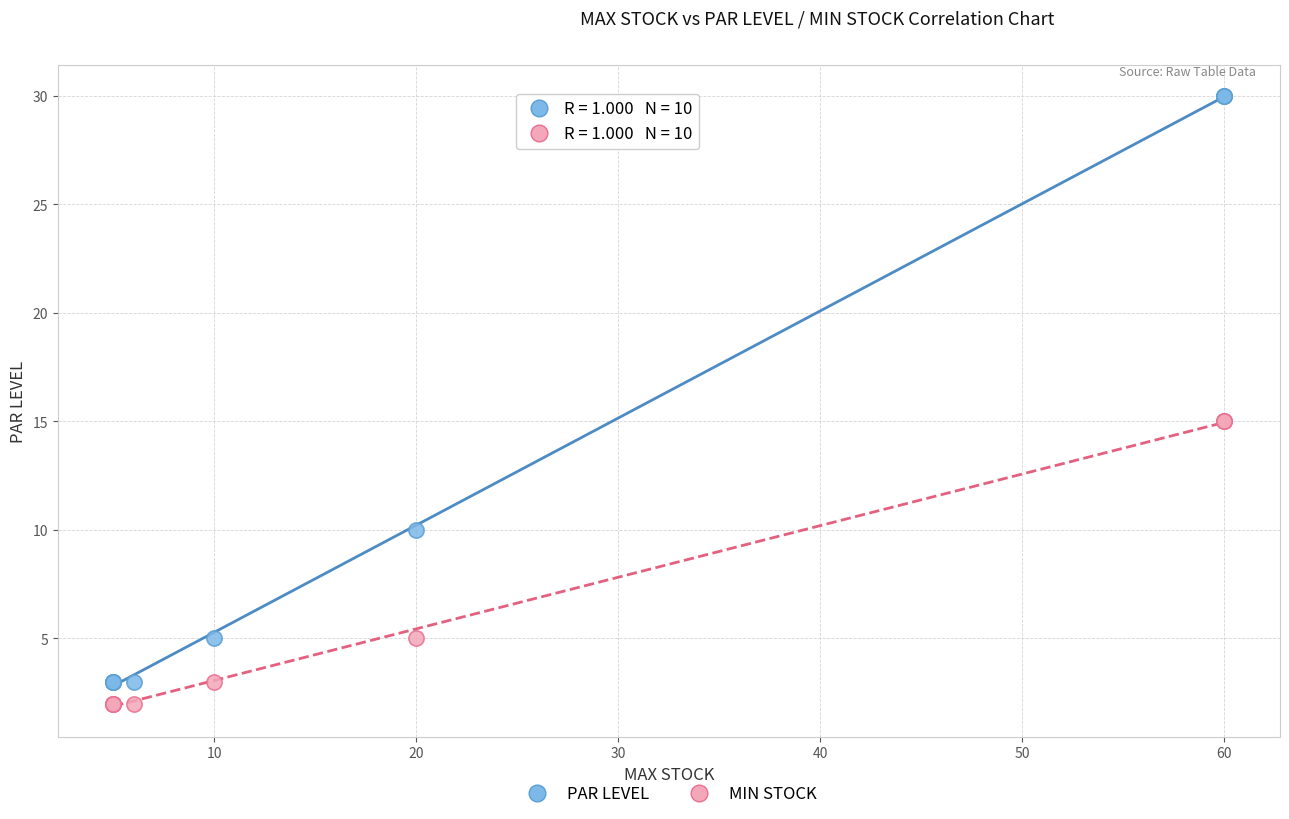

Which series has the largest Y range (max minus min)?

PAR LEVEL